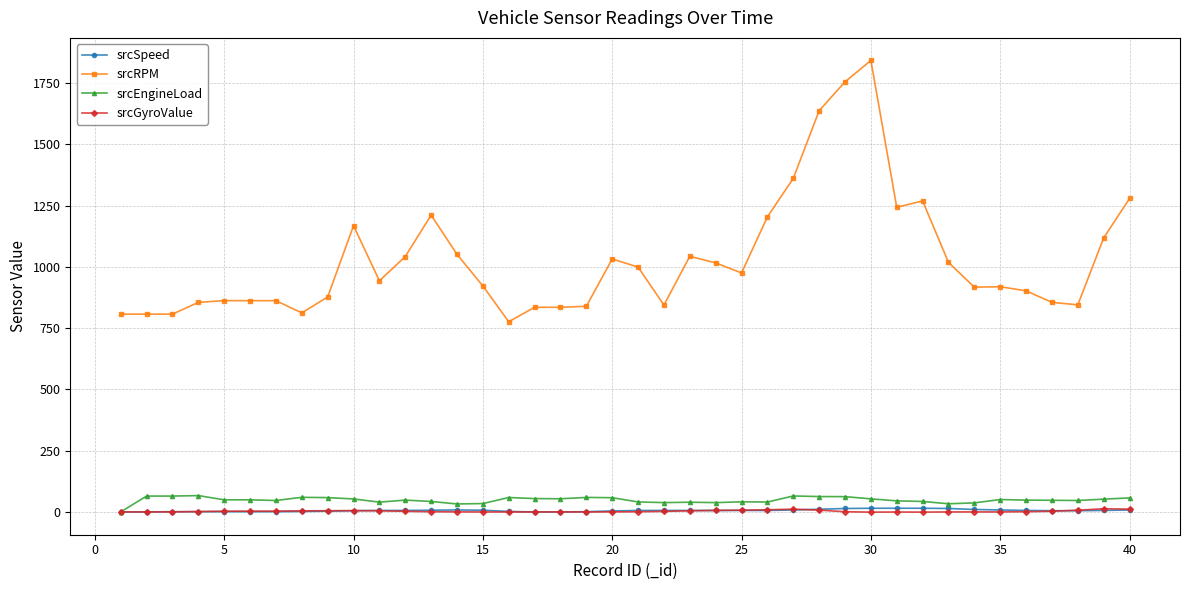

Which series has the largest total across all categories?

srcRPM